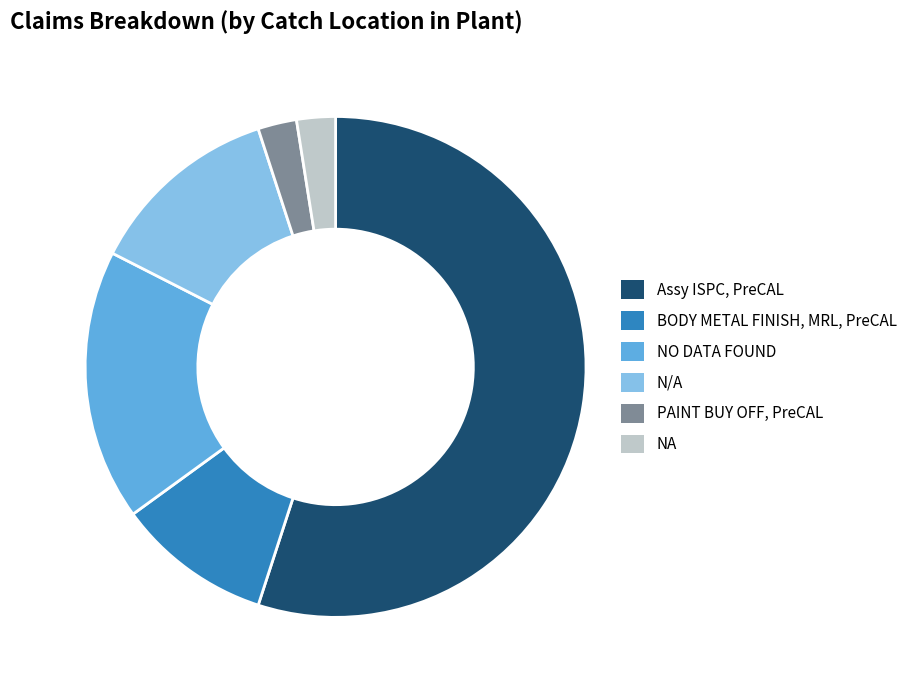

Do NA and PAINT BUY OFF, PreCAL together represent more than half of the pie?

No